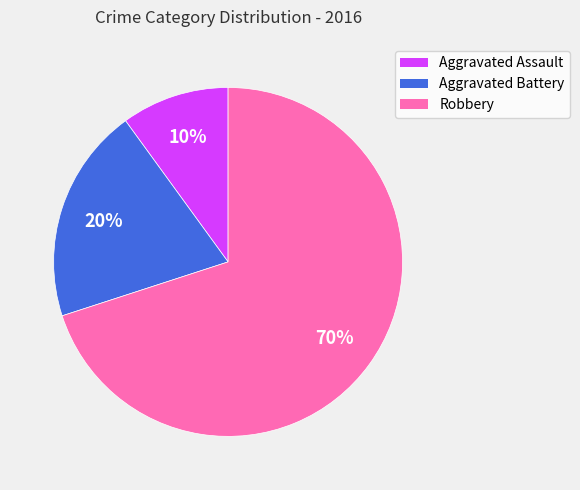

Combined, do Aggravated Assault and Aggravated Battery account for over 50%?

No